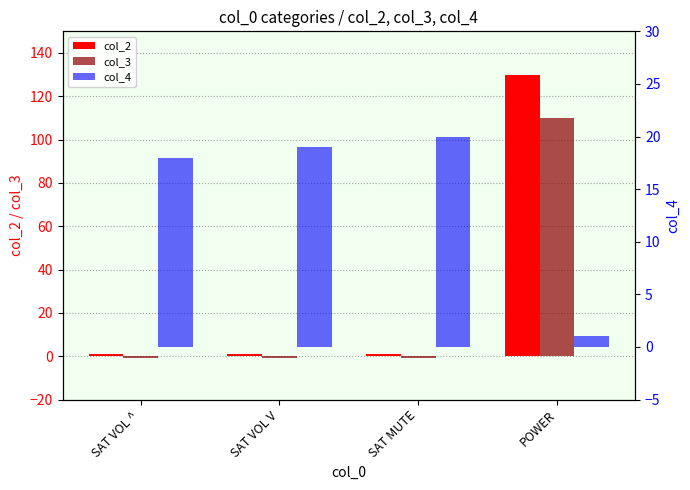

Does the chart contain any negative values?

Yes